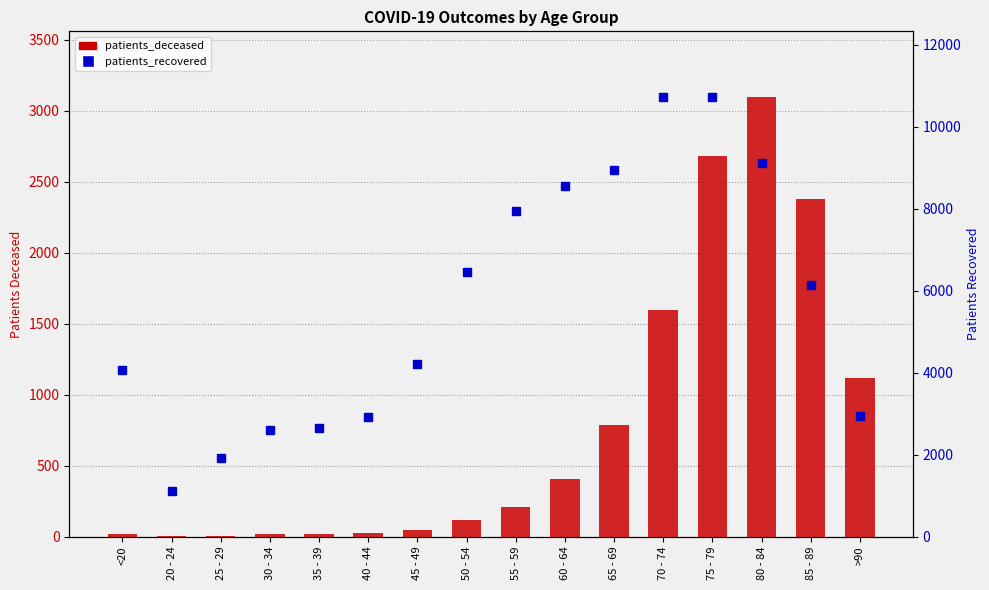

List the labels in order of patients_recovered value, largest first.

70 - 74, 75 - 79, 80 - 84, 65 - 69, 60 - 64, 55 - 59, 50 - 54, 85 - 89, 45 - 49, <20, >90, 40 - 44, 35 - 39, 30 - 34, 25 - 29, 20 - 24